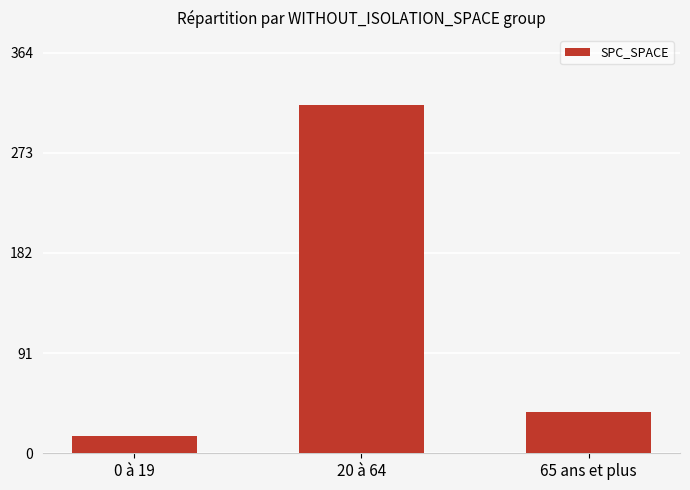

The value at 65 ans et plus is 38. True or false?

True